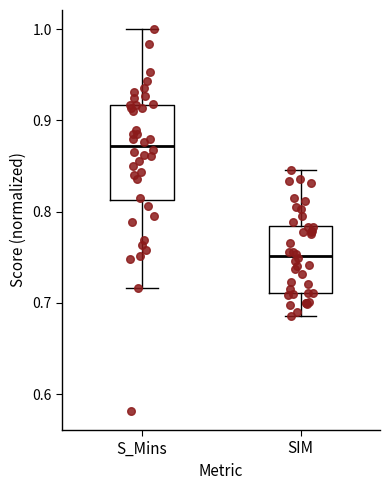

Which box is the tallest, from its lower edge to its upper edge?

S_Mins